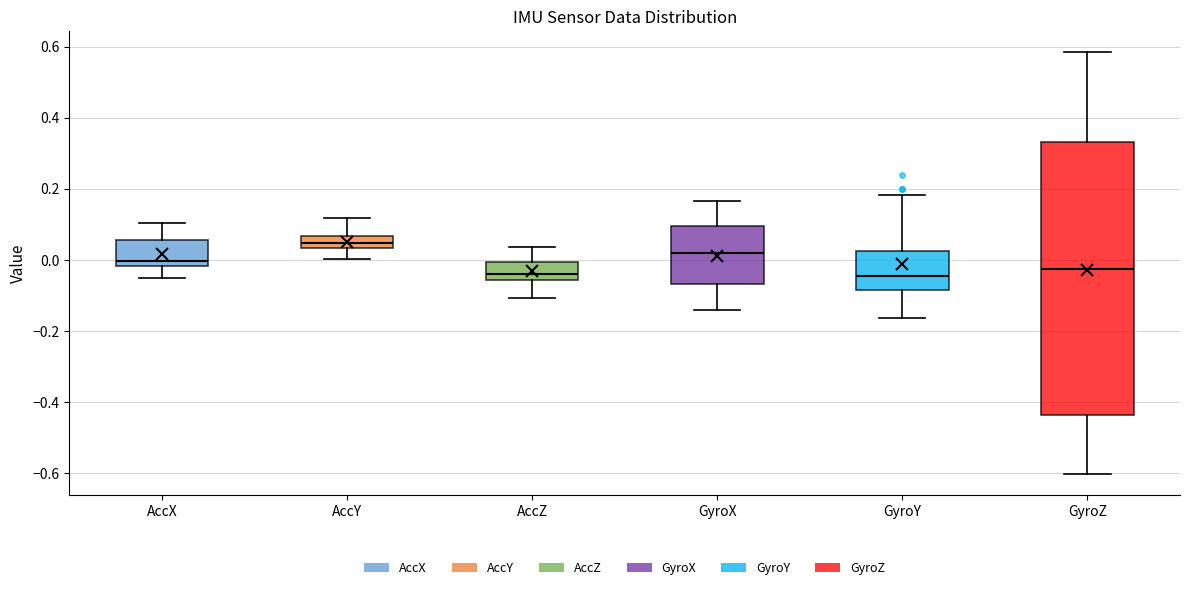

Comparing the boxes themselves (not the whiskers), which one is the tallest?

GyroZ